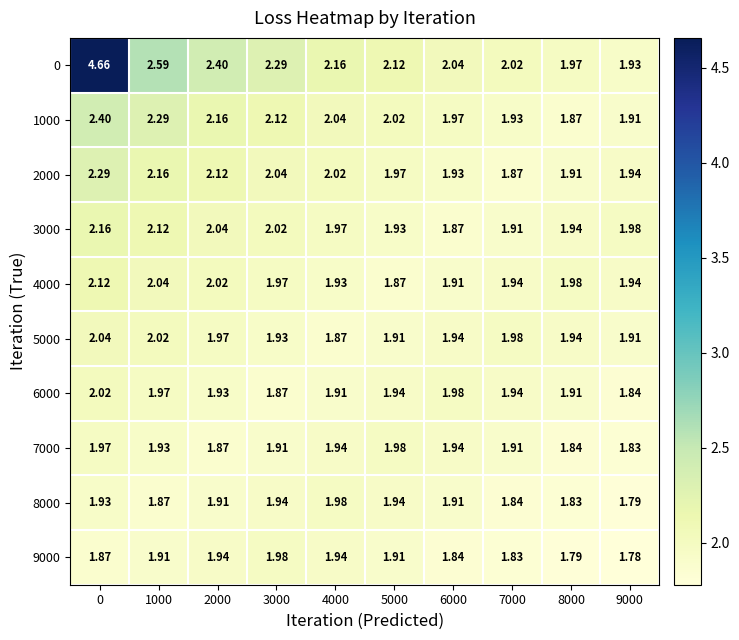

Is the value of 9000 at 8000 greater than the value of 7000 at 6000?

No